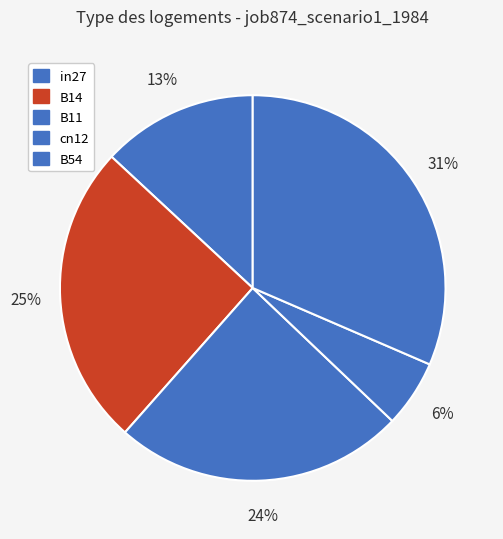

To the nearest percent, what percentage of the pie is in27?

13%